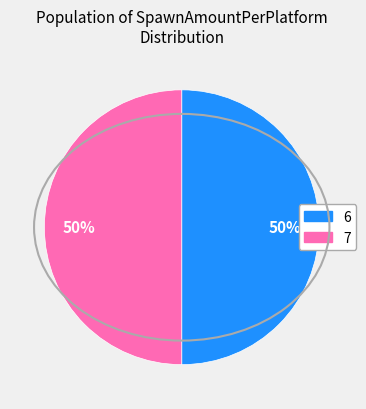

To the nearest percent, what is the average slice percentage?

50%